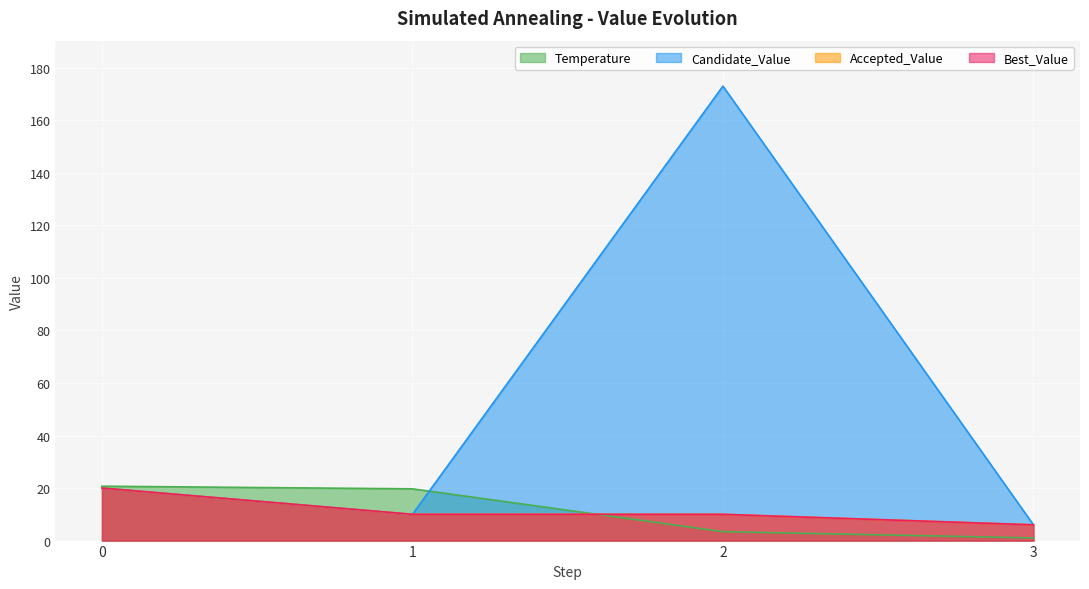

At how many categories does at least one series exceed 50?

1